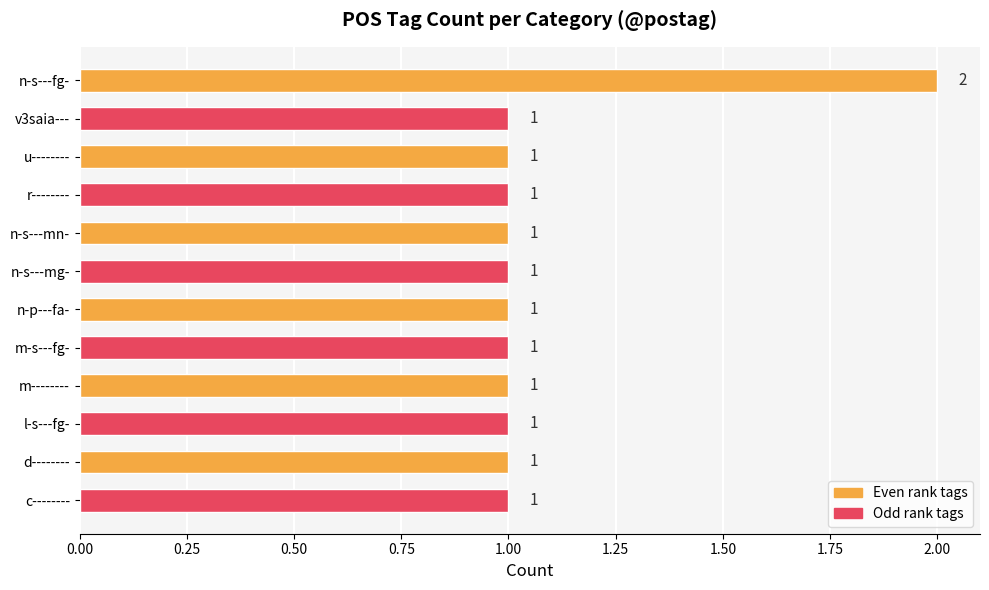

Reading bottom to top, what are all the values shown in this chart?

c--------=1	d--------=1	l-s---fg-=1	m--------=1	m-s---fg-=1	n-p---fa-=1	n-s---mg-=1	n-s---mn-=1	r--------=1	u--------=1	v3saia---=1	n-s---fg-=2